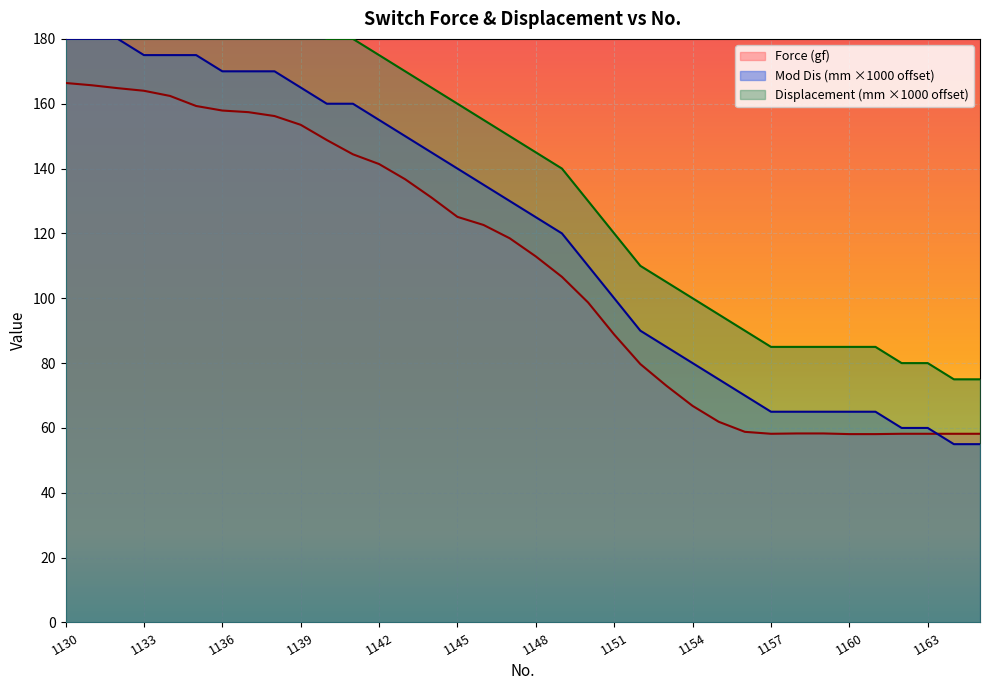

Reading left to right, what are all the values shown in this chart?

Force (gf): 1130=166.4	1131=165.7	1132=164.8	1133=164.0	1134=162.4	1135=159.3	1136=157.9	1137=157.4	1138=156.2	1139=153.5	1140=148.8	1141=144.4	1142=141.4	1143=136.7	1144=131.1	1145=125.1	1146=122.6	1147=118.5	1148=112.9	1149=106.6	1150=98.7	1151=88.8	1152=79.7	1153=73.0	1154=66.8	1155=61.9	1156=58.8	1157=58.2	1158=58.3	1159=58.3	1160=58.1	1161=58.1	1162=58.2	1163=58.2	1164=58.2	1165=58.2
Mod Dis (mm): 1130=180.0	1131=180.0	1132=180.0	1133=175.0	1134=175.0	1135=175.0	1136=170.0	1137=170.0	1138=170.0	1139=165.0	1140=160.0	1141=160.0	1142=155.0	1143=150.0	1144=145.0	1145=140.0	1146=135.0	1147=130.0	1148=125.0	1149=120.0	1150=110.0	1151=100.0	1152=90.0	1153=85.0	1154=80.0	1155=75.0	1156=70.0	1157=65.0	1158=65.0	1159=65.0	1160=65.0	1161=65.0	1162=60.0	1163=60.0	1164=55.0	1165=55.0
Displacement (mm): 1130=200.0	1131=200.0	1132=200.0	1133=195.0	1134=195.0	1135=195.0	1136=190.0	1137=190.0	1138=190.0	1139=185.0	1140=180.0	1141=180.0	1142=175.0	1143=170.0	1144=165.0	1145=160.0	1146=155.0	1147=150.0	1148=145.0	1149=140.0	1150=130.0	1151=120.0	1152=110.0	1153=105.0	1154=100.0	1155=95.0	1156=90.0	1157=85.0	1158=85.0	1159=85.0	1160=85.0	1161=85.0	1162=80.0	1163=80.0	1164=75.0	1165=75.0